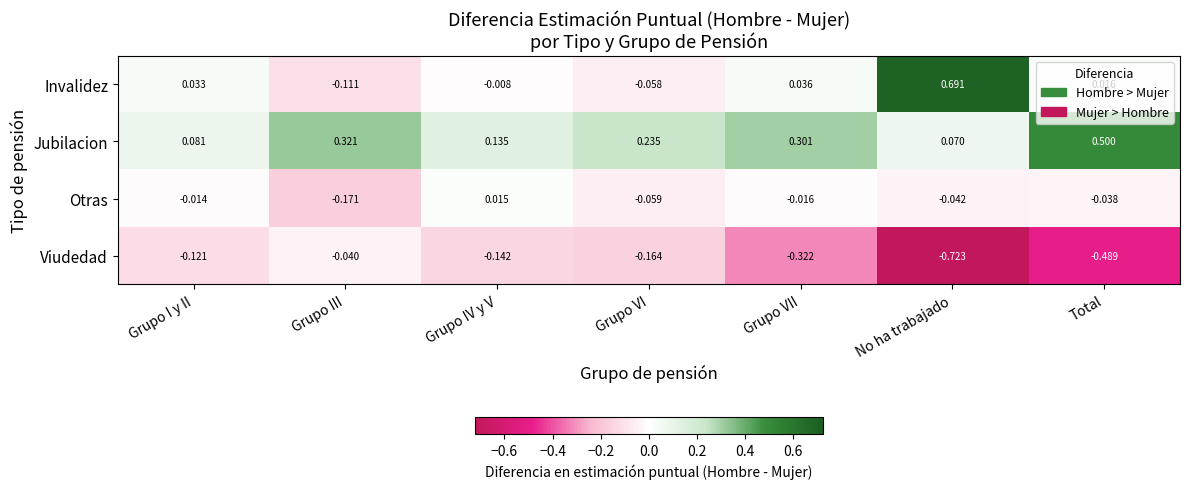

Count the number of data series in this chart.

4